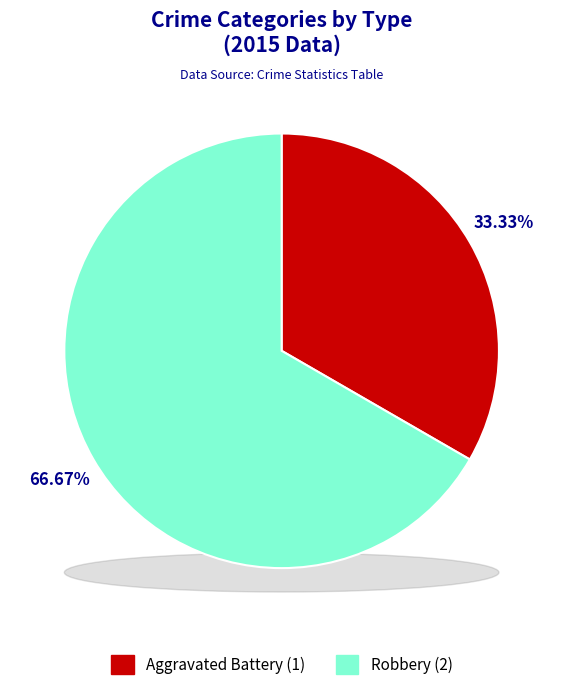

To the nearest percent, what portion does Robbery represent?

67%